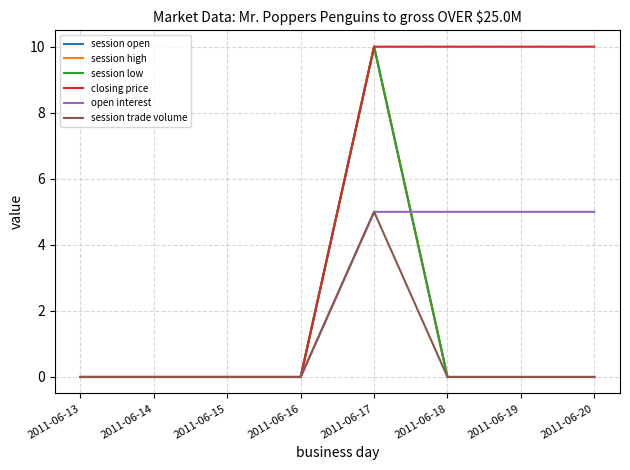

Rank the categories by session open value from highest to lowest.

2011-06-17, 2011-06-13, 2011-06-14, 2011-06-15, 2011-06-16, 2011-06-18, 2011-06-19, 2011-06-20